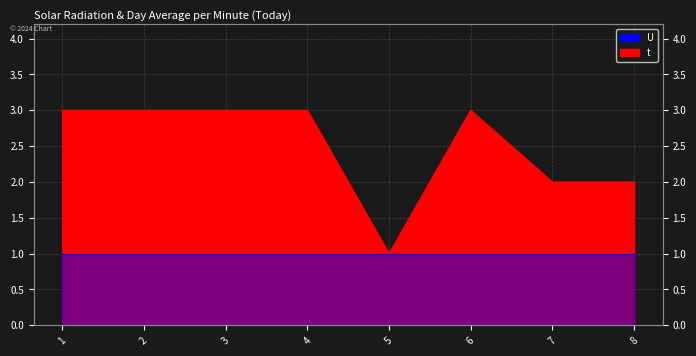

True or false: the data shows 3 at 8.

False